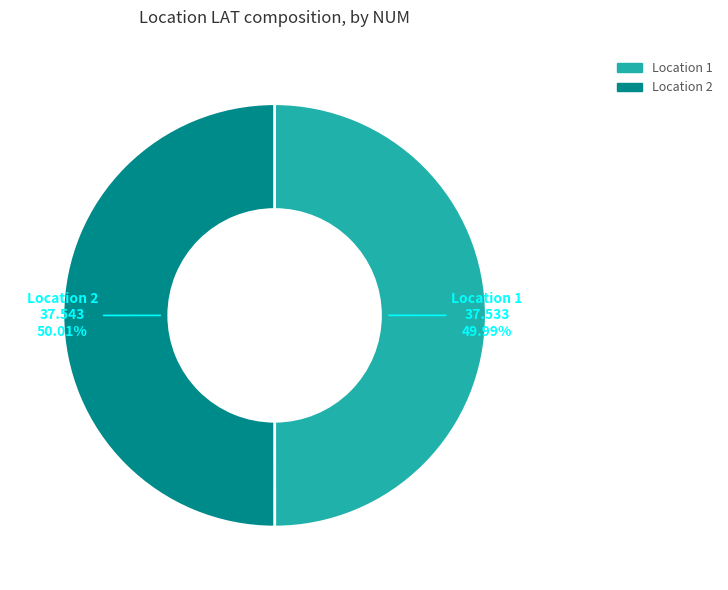

Is there any slice that represents more than half of the pie?

Yes